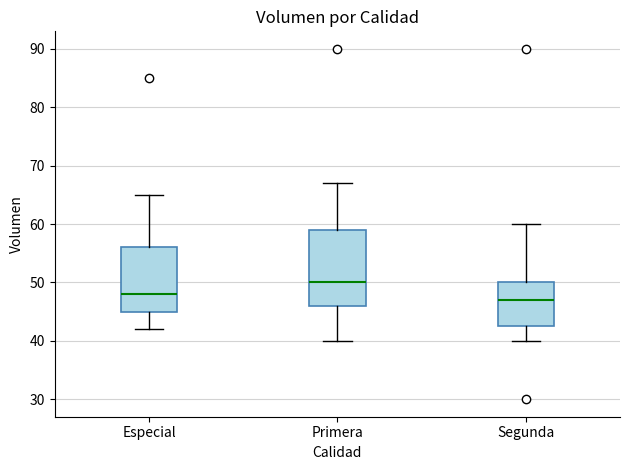

Which box's median line is the lowest?

Segunda